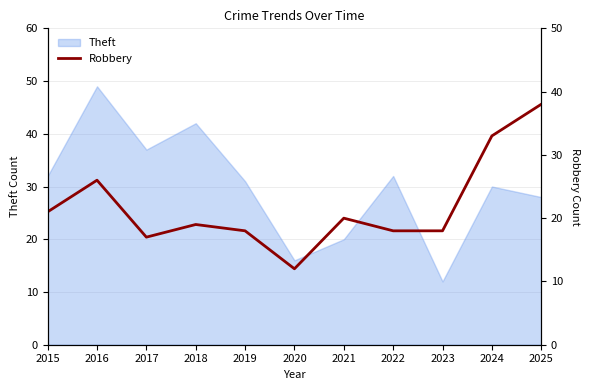

Is it true that Theft equals 24 at 2020?

False